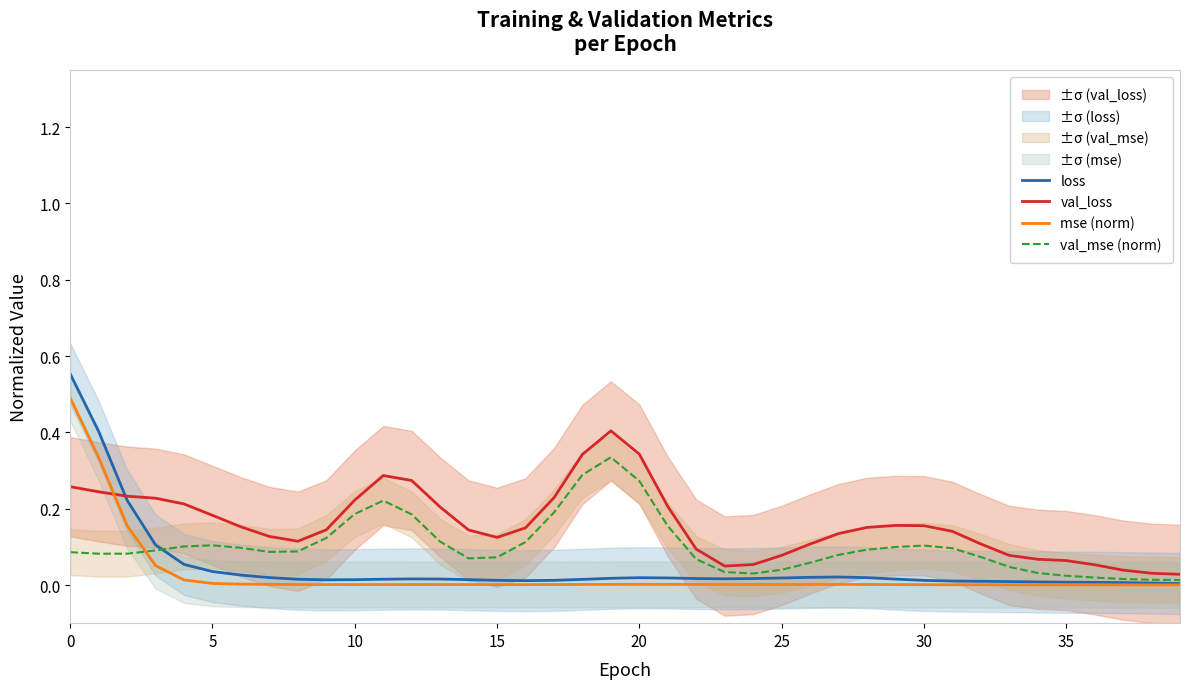

The val_loss series shows 0.4 at 19. True or false?

True